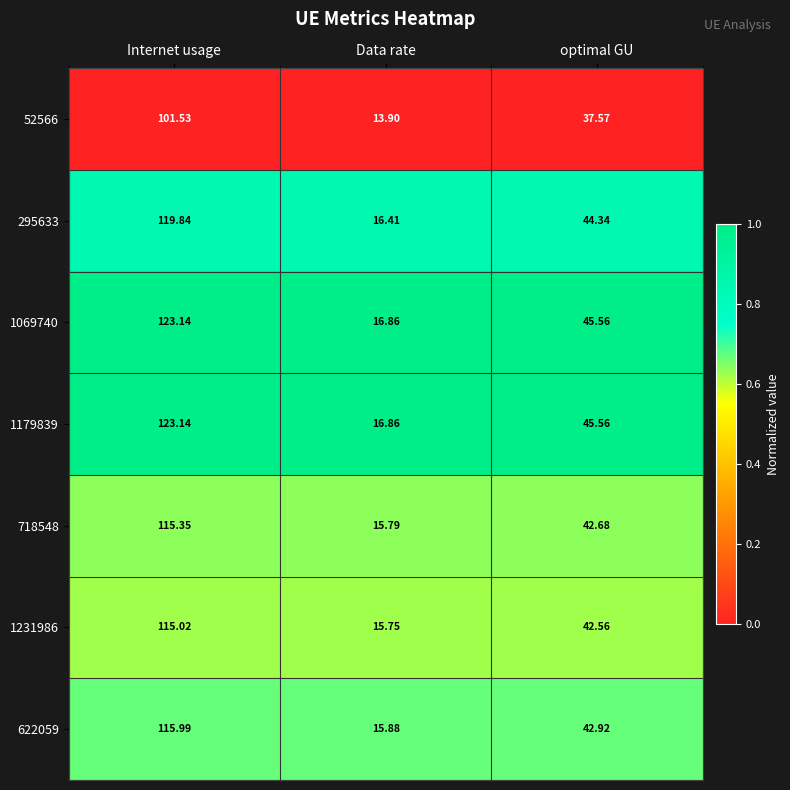

Rank the categories by 295633 value from highest to lowest.

Internet usage, optimal GU, Data rate